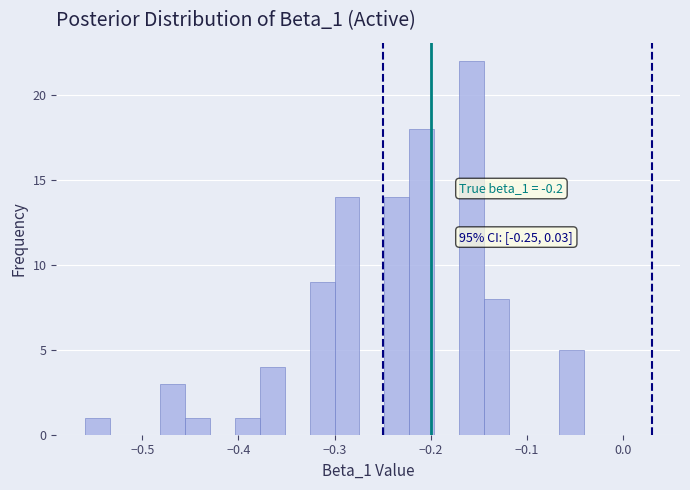

Read against the x-axis, roughly where is the centre of the tallest bar?

-0.16